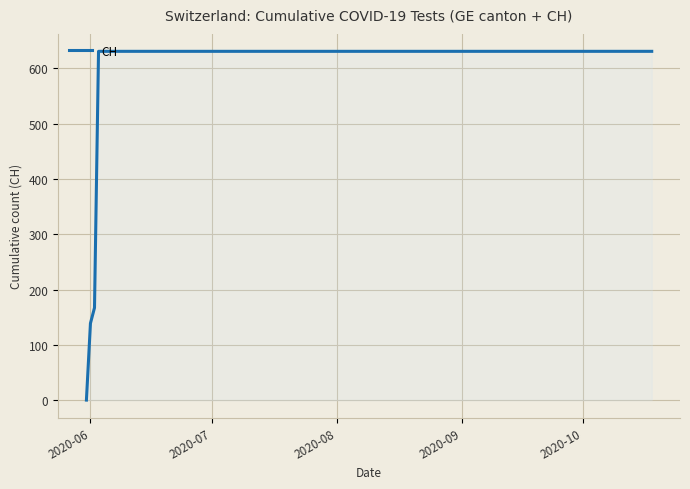

What is the greatest value displayed?

631